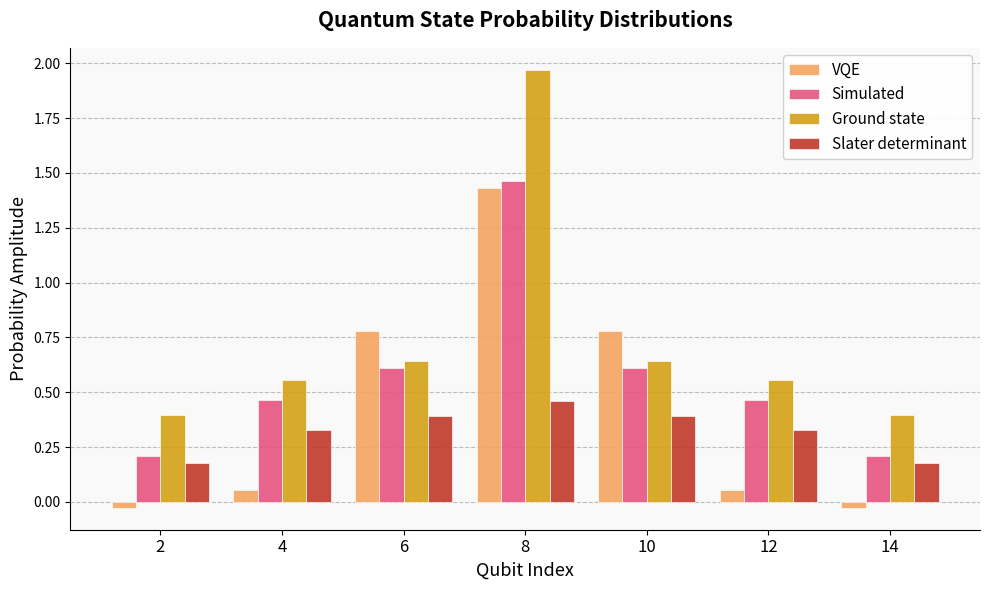

Is the value of Slater determinant at 10 greater than the value of Ground state at 6?

No